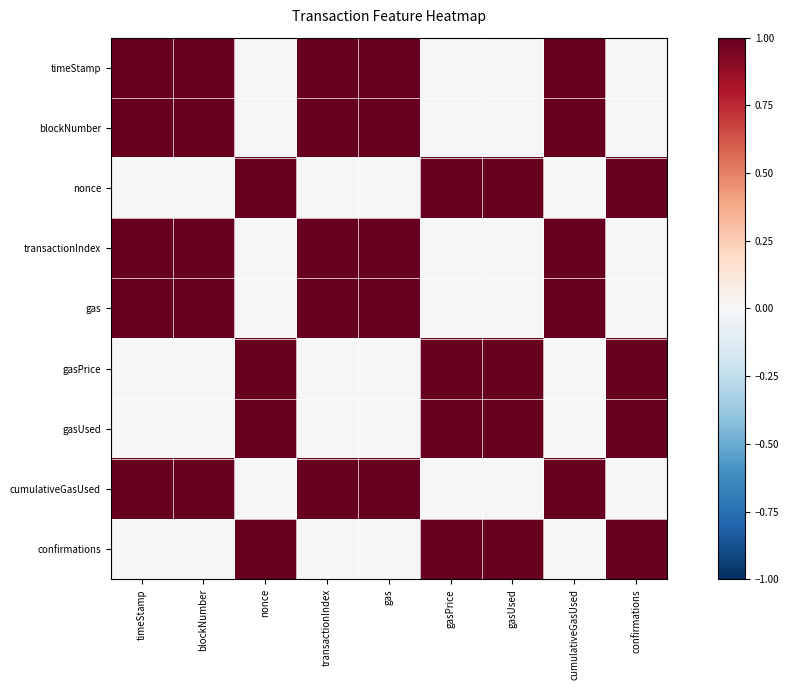

The value of nonce at blockNumber is -1. True or false?

False